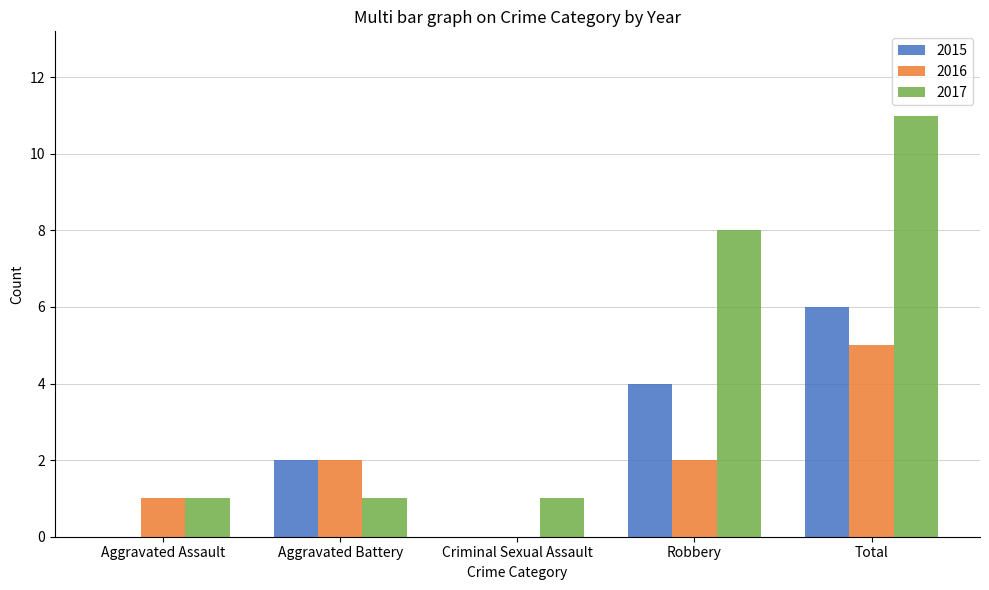

True or false: 2016 has a value of 0 at Criminal Sexual Assault.

True